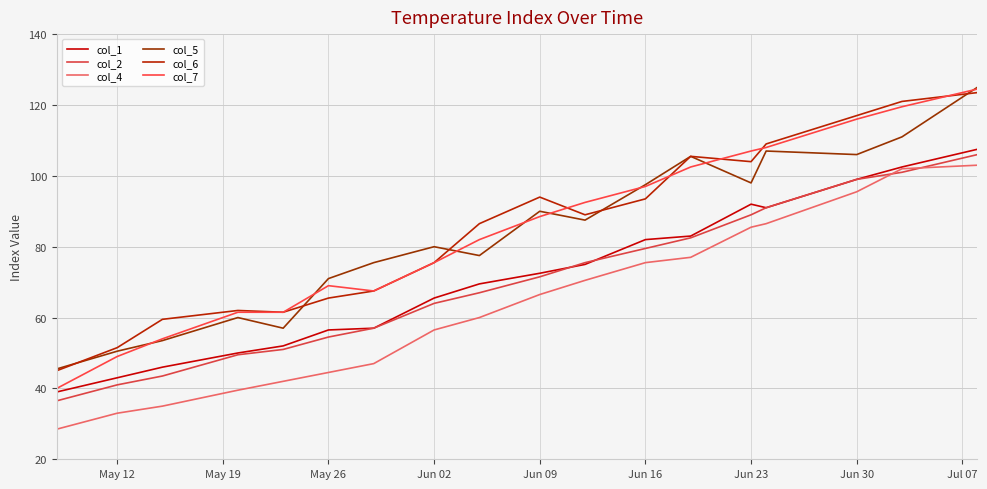

How many lines are shown in the chart?

6